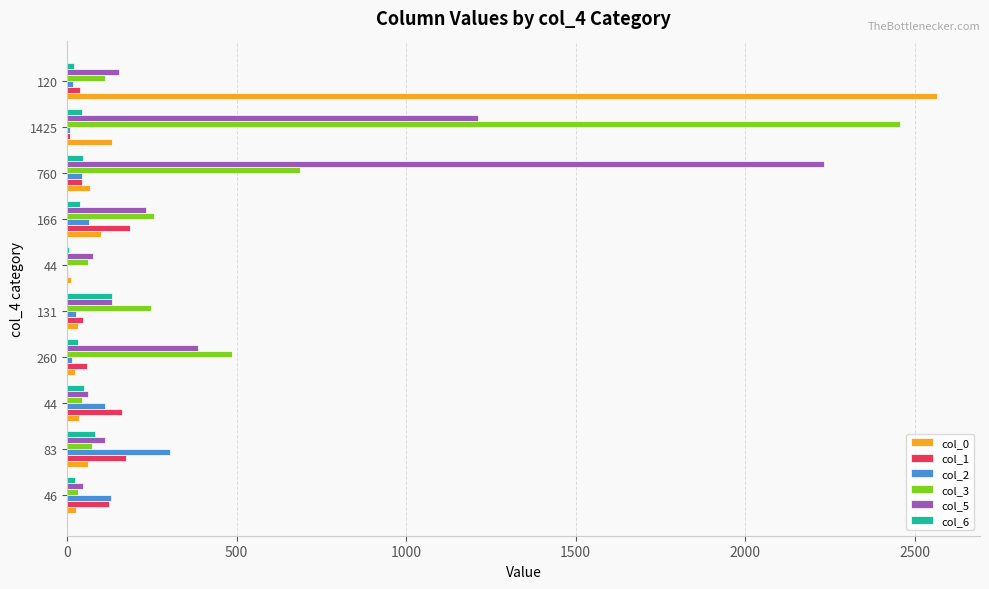

Count the number of data series in this chart.

6